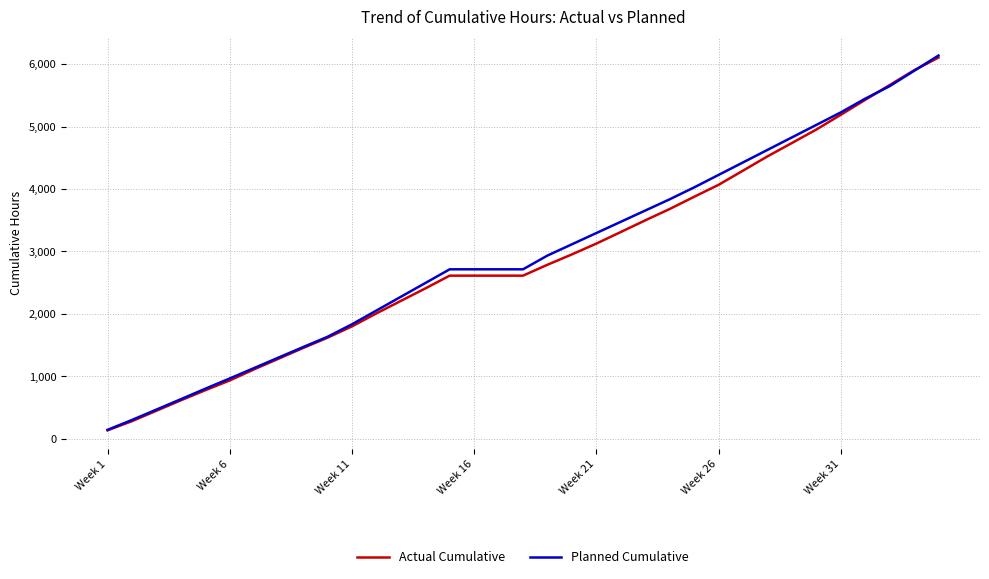

Reading left to right, transcribe all the data shown in this chart.

Actual Cumulative: 138.5	285.5	452.0	619.0	780.5	936.5	1115.5	1285.5	1455.5	1620.5	1802.0	2009.5	2209.5	2408.5	2613.5	2613.5	2613.5	2613.5	2788.0	2953.5	3126.5	3311.5	3498.0	3680.0	3875.0	4066.5	4293.5	4521.5	4735.5	4951.0	5187.0	5426.0	5662.0	5899.0	6103.0
Planned Cumulative: 146.5	304.5	470.5	636.5	804.5	968.5	1135.5	1303.5	1470.5	1635.0	1835.0	2055.0	2275.0	2495.0	2715.0	2715.0	2715.0	2715.0	2935.0	3115.0	3295.0	3475.0	3655.0	3835.0	4025.0	4225.0	4425.0	4625.0	4825.0	5025.0	5225.0	5445.0	5645.0	5890.0	6135.0